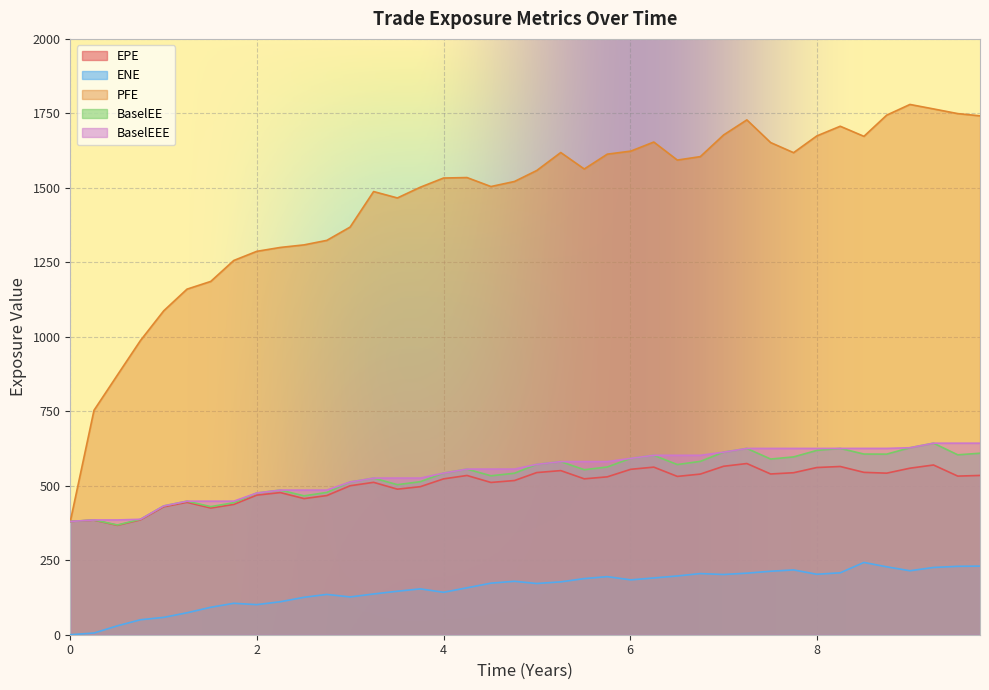

What value does the ENE series have at 2025-01-03?

242.6